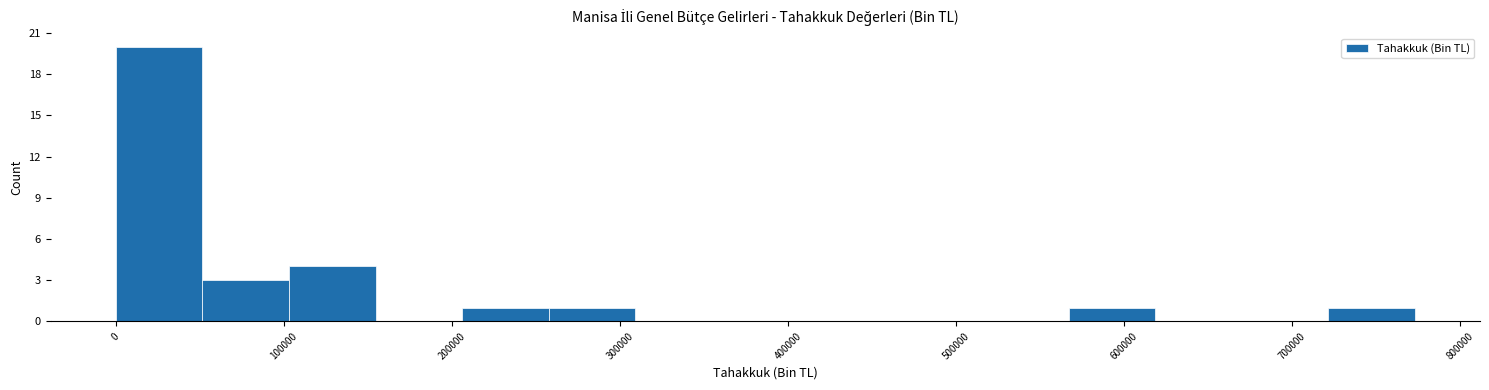

What is the height of the bar covering 50000 to 100000 on the x-axis? Neither the bar edges nor the heights are printed on the chart, so give them approximately, as read against the axes.

3